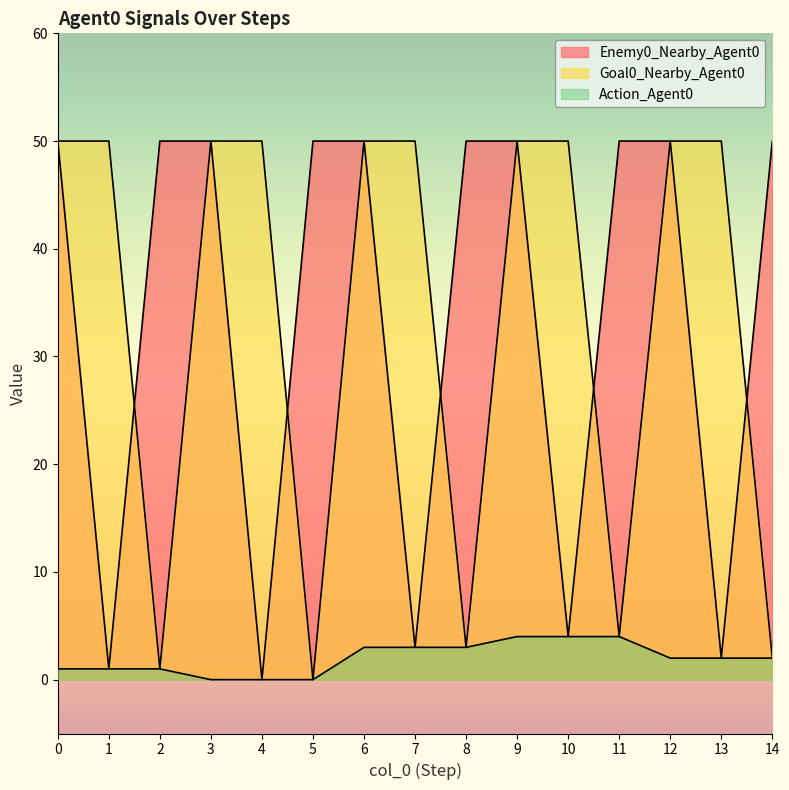

Is it true that Goal0_Nearby_Agent0 equals 50 at 9?

True